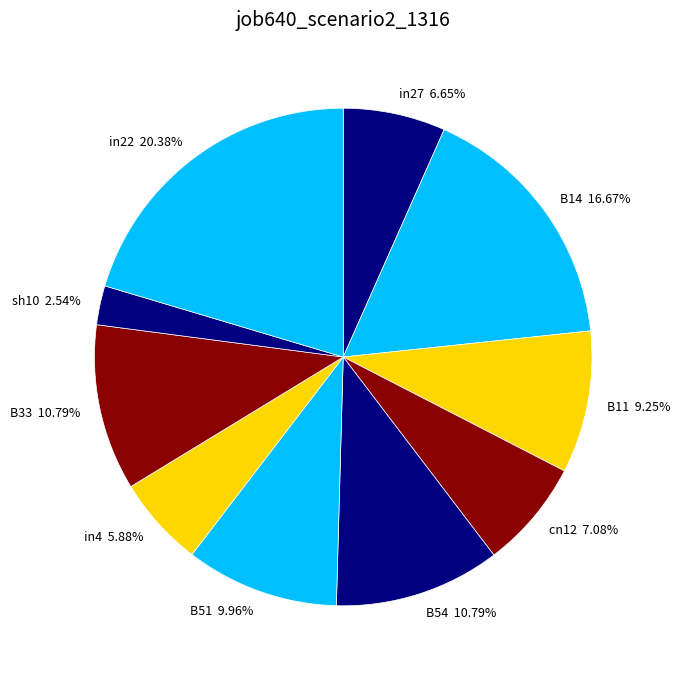

Is there any slice that represents more than half of the pie?

No